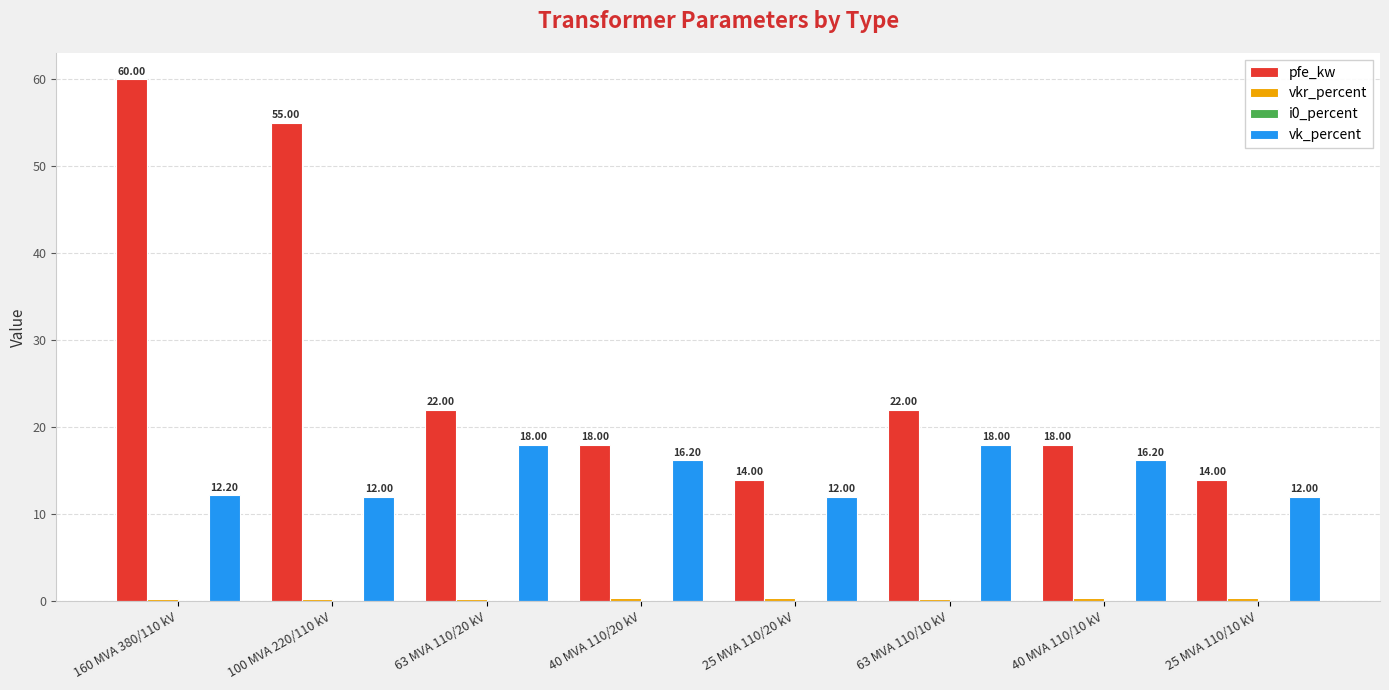

What is the sum of all pfe_kw values?

223.0